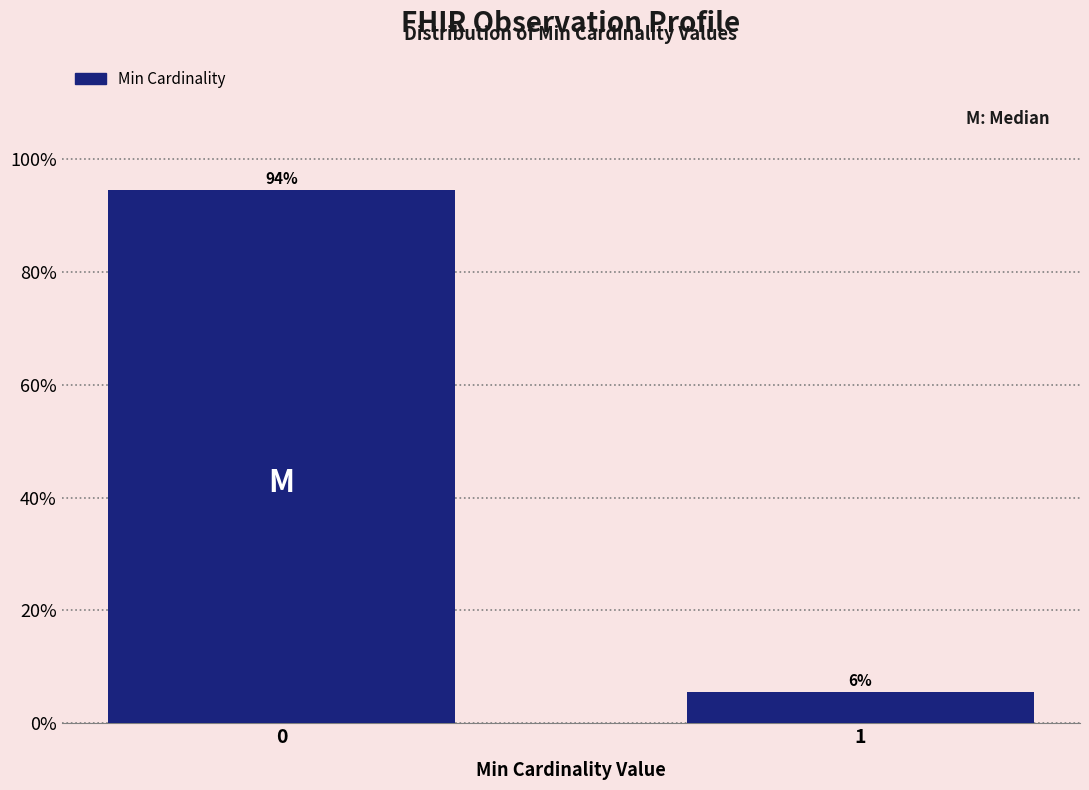

What is the maximum value shown in the chart?

94.4